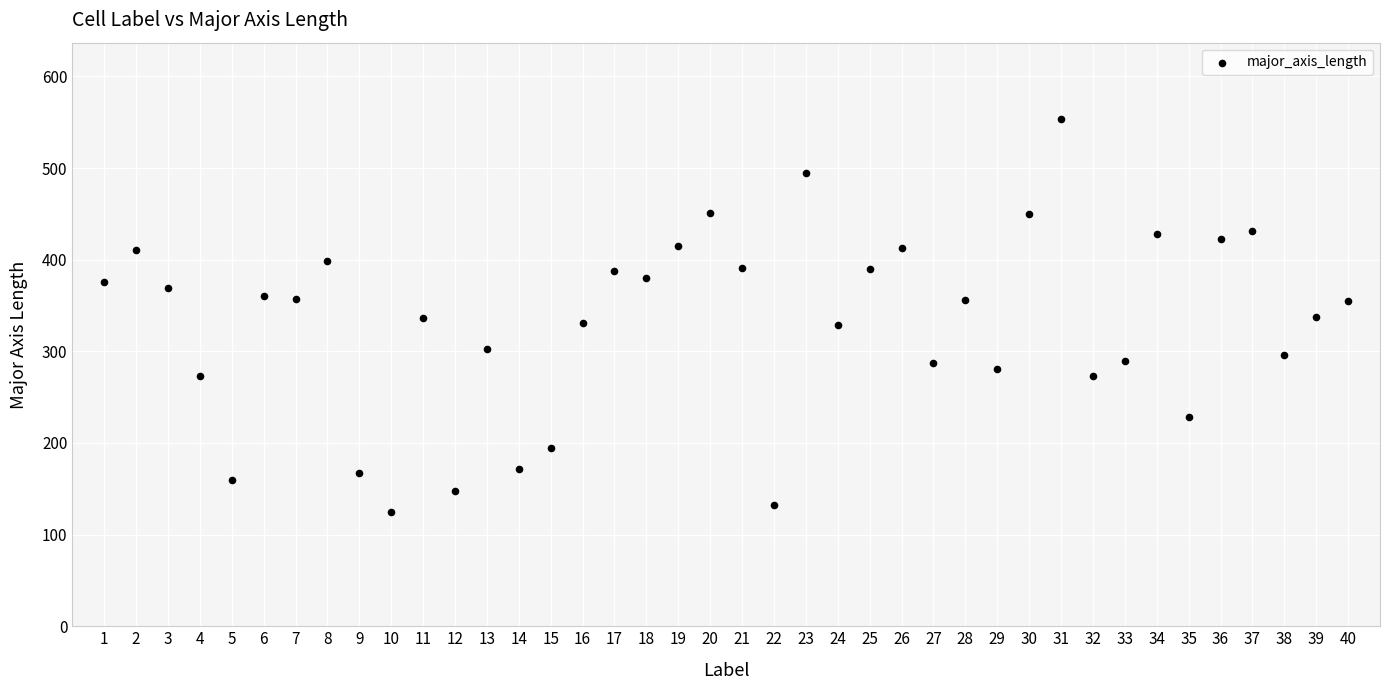

What is the range of X values (max minus min)?

39.0